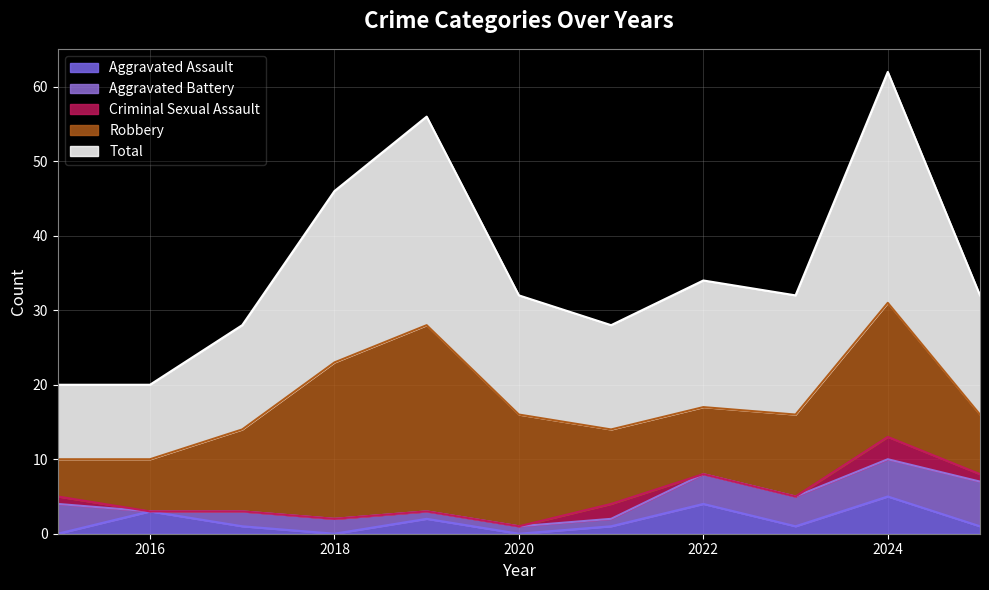

At which category is the sum across all series the highest?

2024